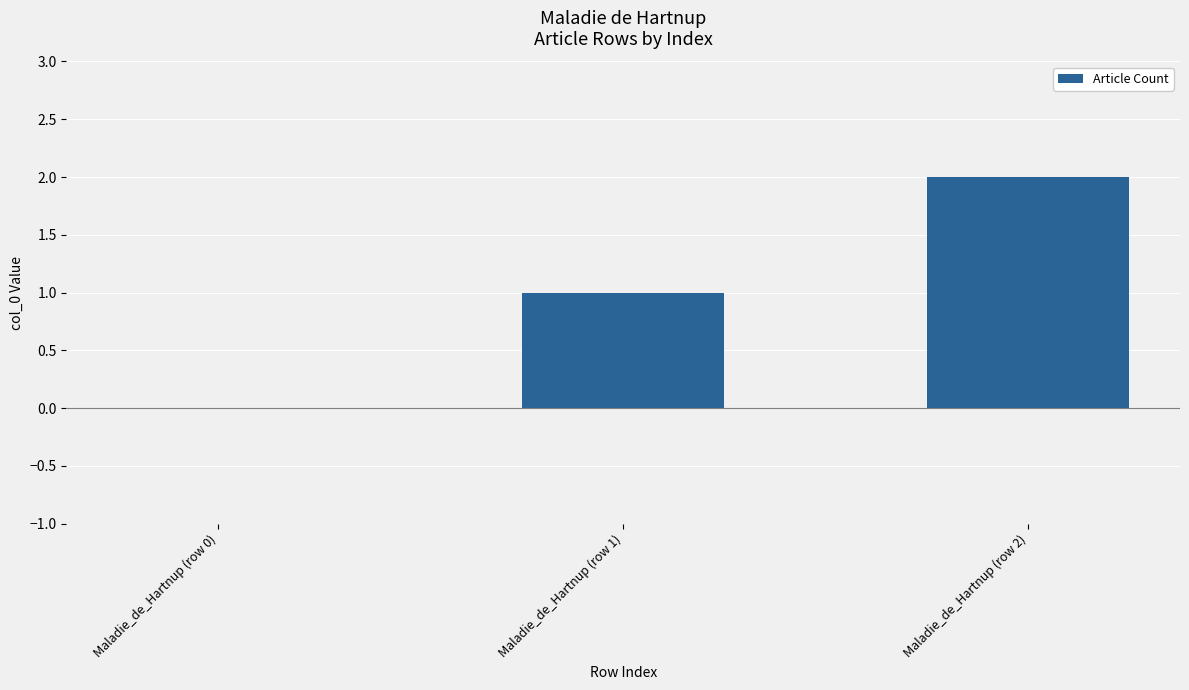

What is the sum of all values?

3